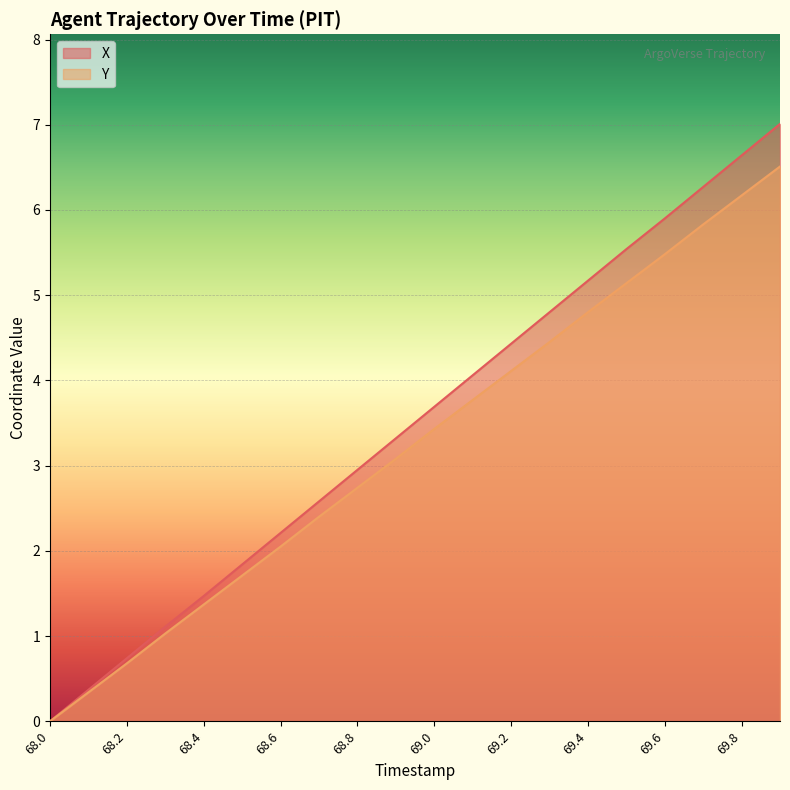

Which category has the lowest value in the Y series?

68.0